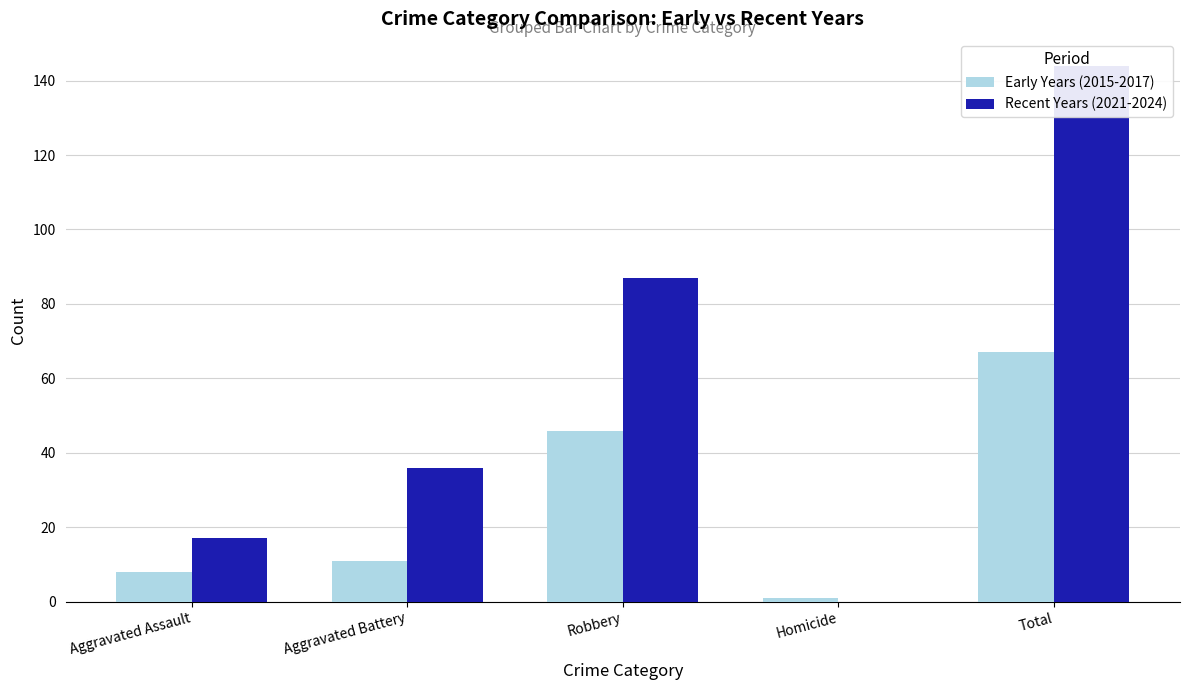

Between Homicide and Total, which series saw the biggest shift?

Recent Years (2021-2024)